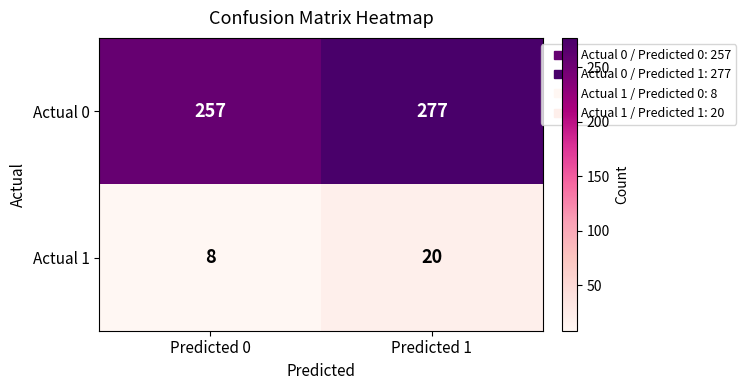

Reading right to left, transcribe all the data shown in this chart.

Actual 0: 277	257
Actual 1: 20	8